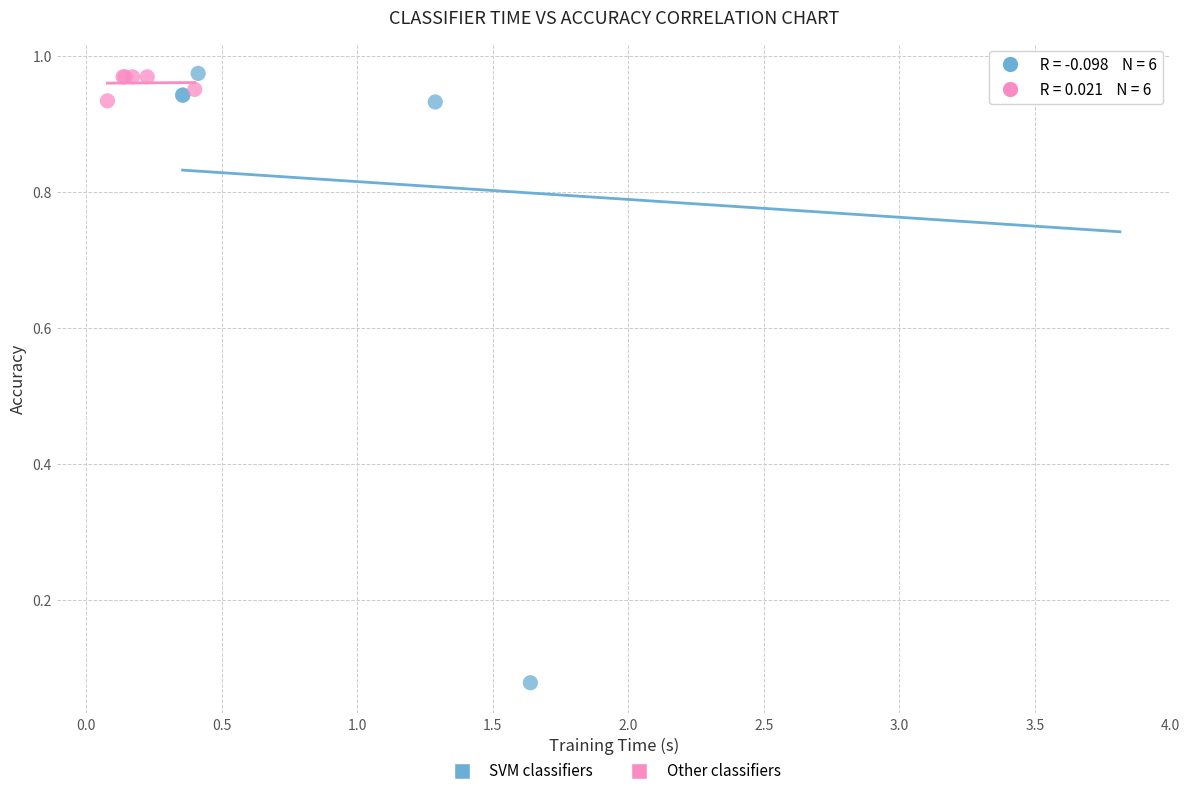

Which series has the largest Y range (max minus min)?

SVM classifiers